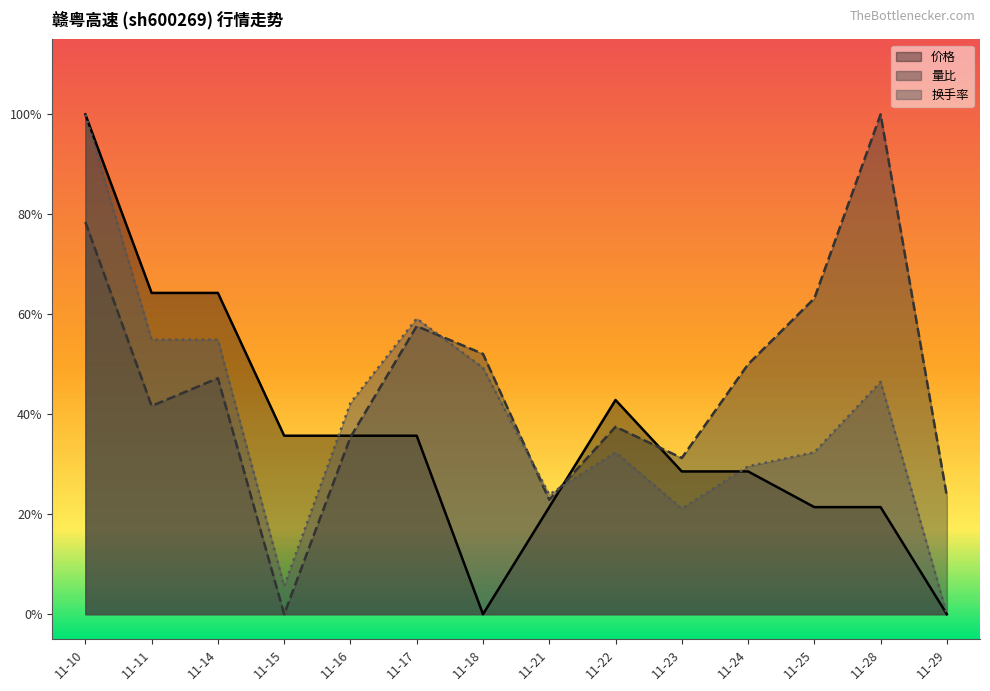

Reading left to right, extract all data points from this chart.

价格: 1.0	0.6	0.6	0.4	0.4	0.4	0.0	0.2	0.4	0.3	0.3	0.2	0.2	0.0
量比: 0.8	0.4	0.5	0.0	0.4	0.6	0.5	0.2	0.4	0.3	0.5	0.6	1.0	0.2
换手率: 1.0	0.5	0.5	0.1	0.4	0.6	0.5	0.2	0.3	0.2	0.3	0.3	0.5	0.0